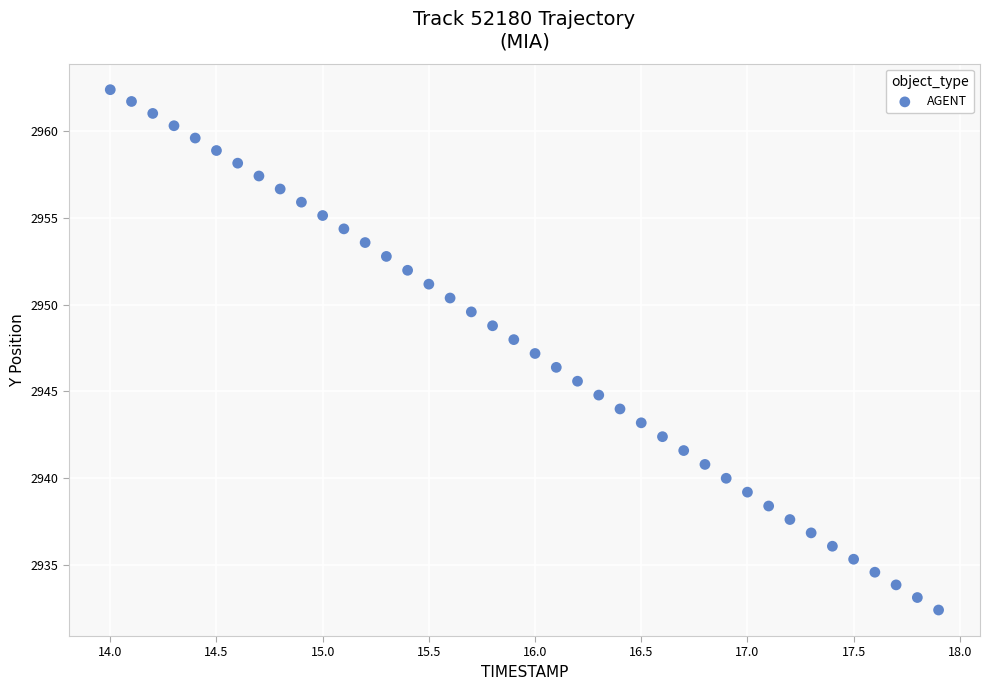

What is the range of Y values (max minus min)?

30.0